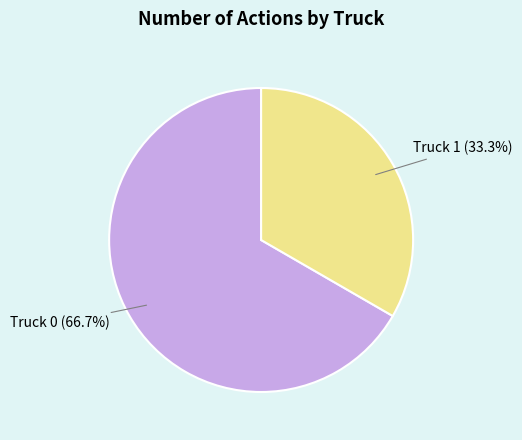

True or false: Truck 0 accounts for 60% of the total.

False